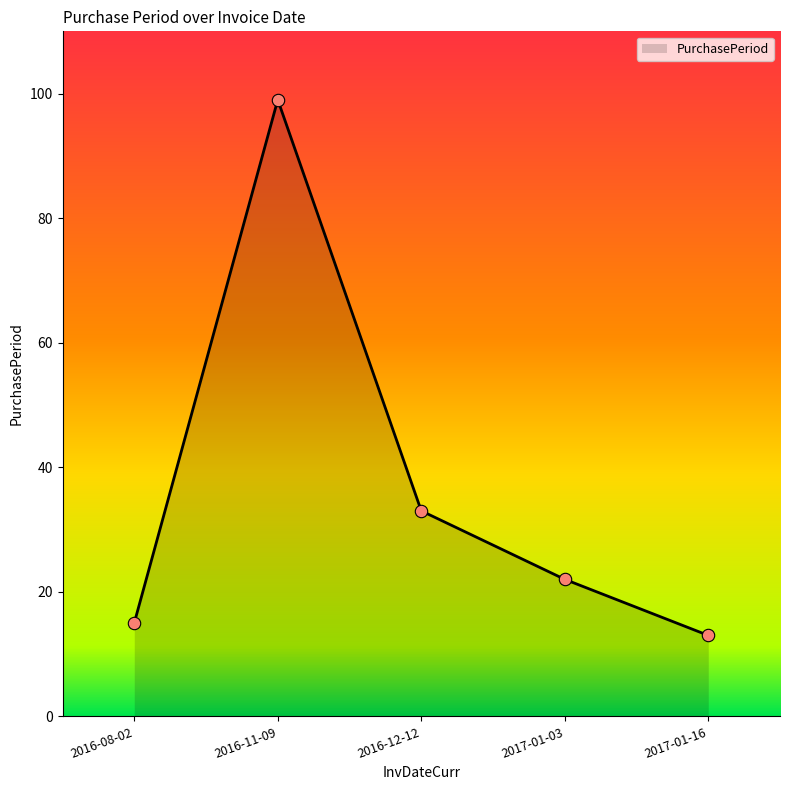

What is the ratio of the value at 2016-11-09 to the value at 2016-12-12?

3.0